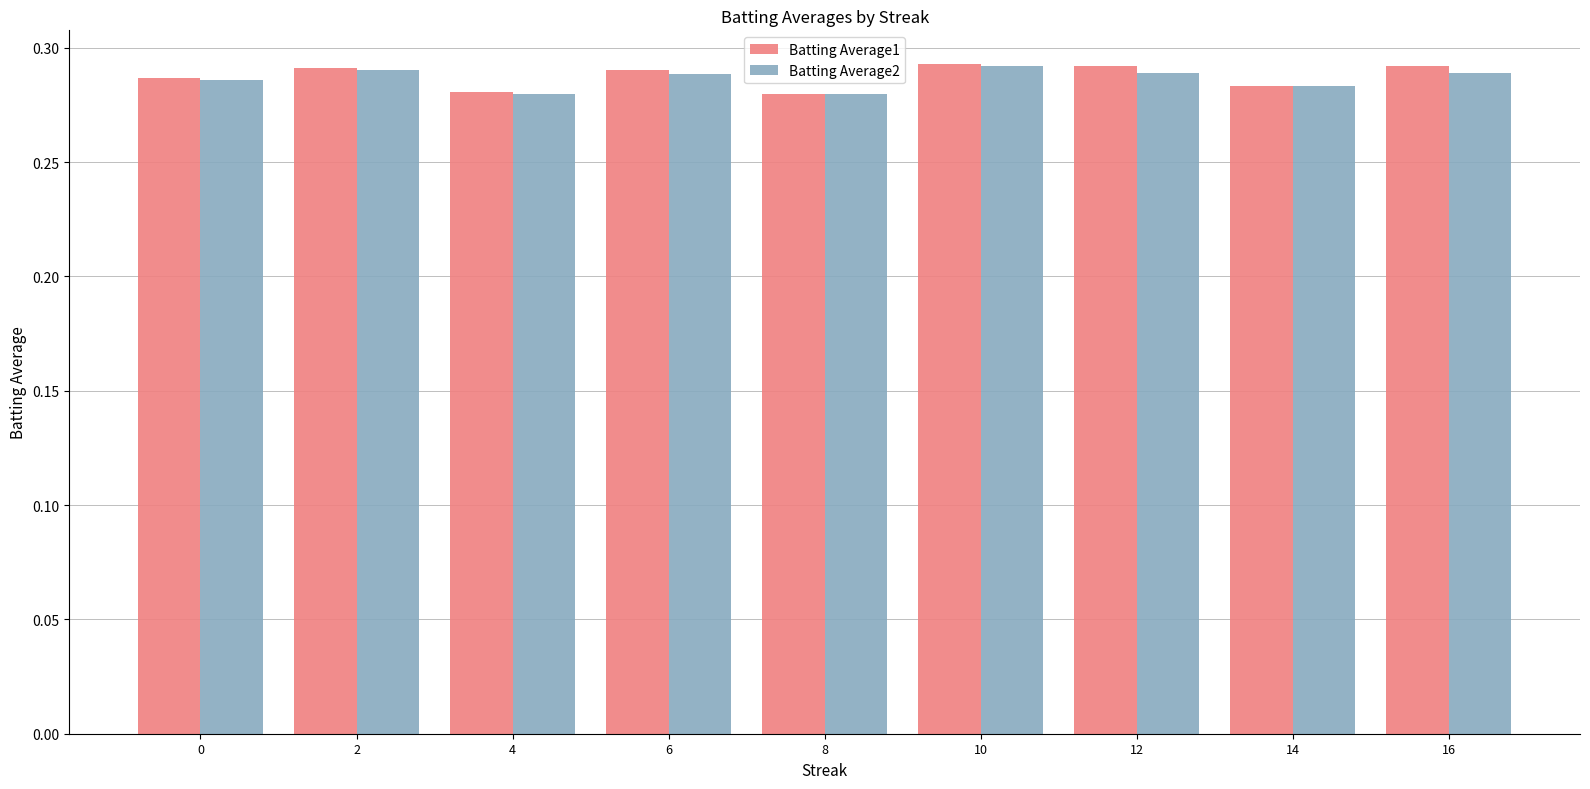

What is the total value across all series at 2?

0.6